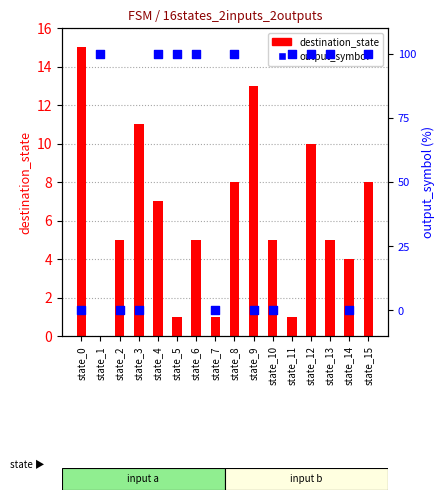

At which category is the sum across all series the highest?

state_0